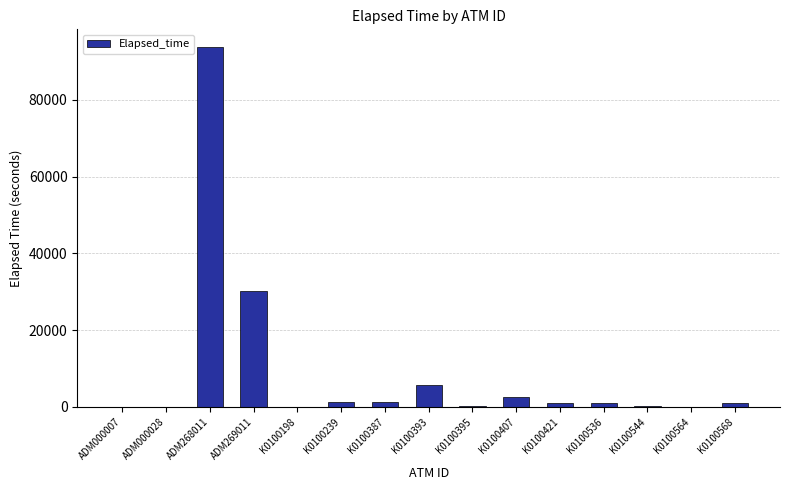

At which label does the data first exceed 1050?

ADM268011